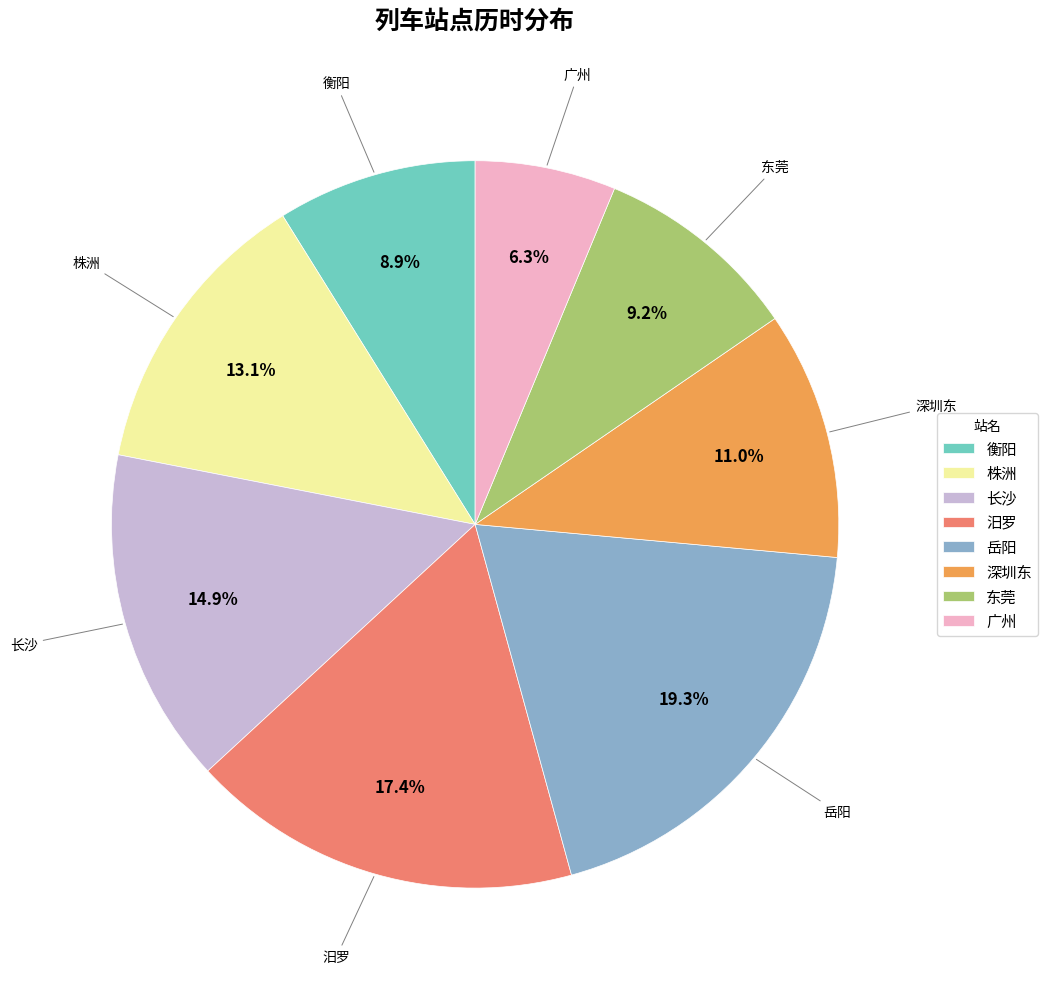

To the nearest percent, what portion does 衡阳 represent?

9%